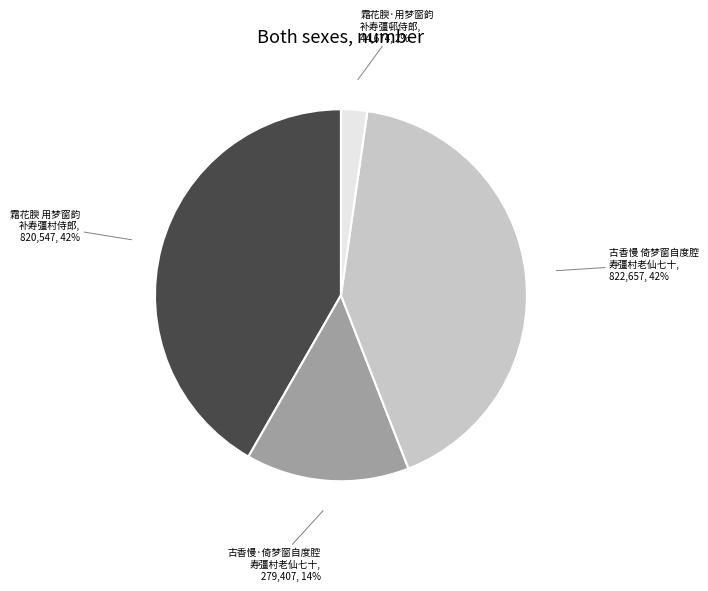

To the nearest percent, what is the average slice percentage?

25%